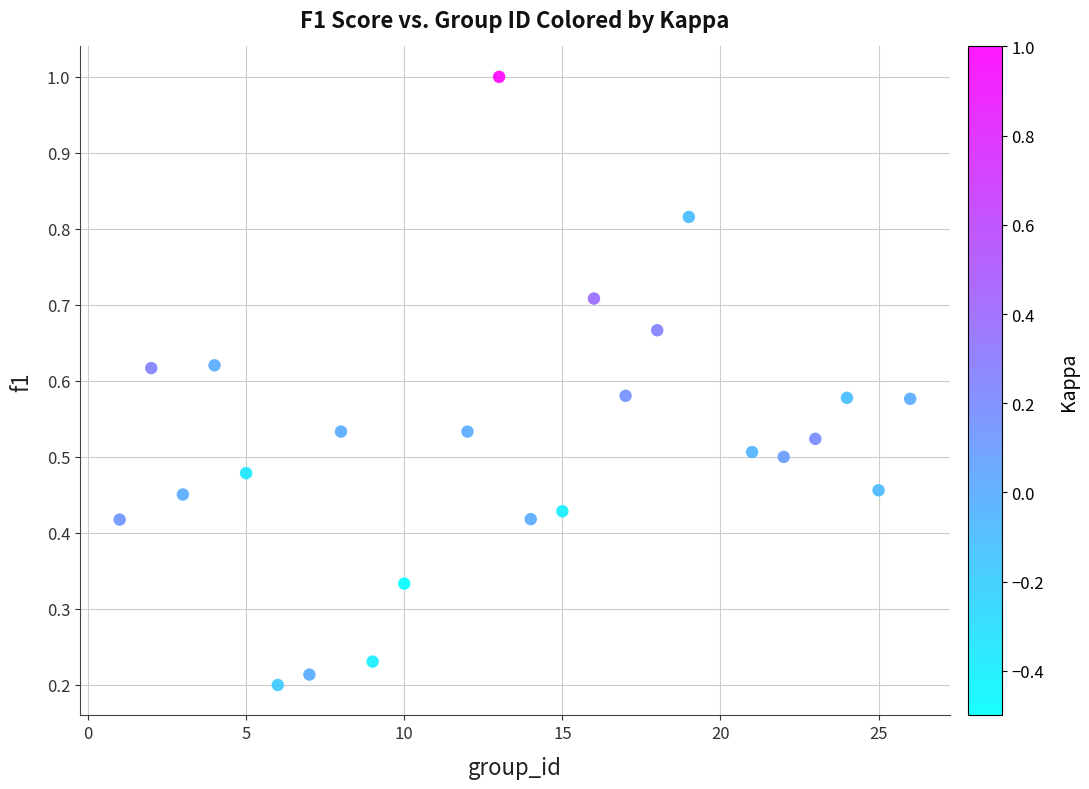

What is the range of X values (max minus min)?

25.0